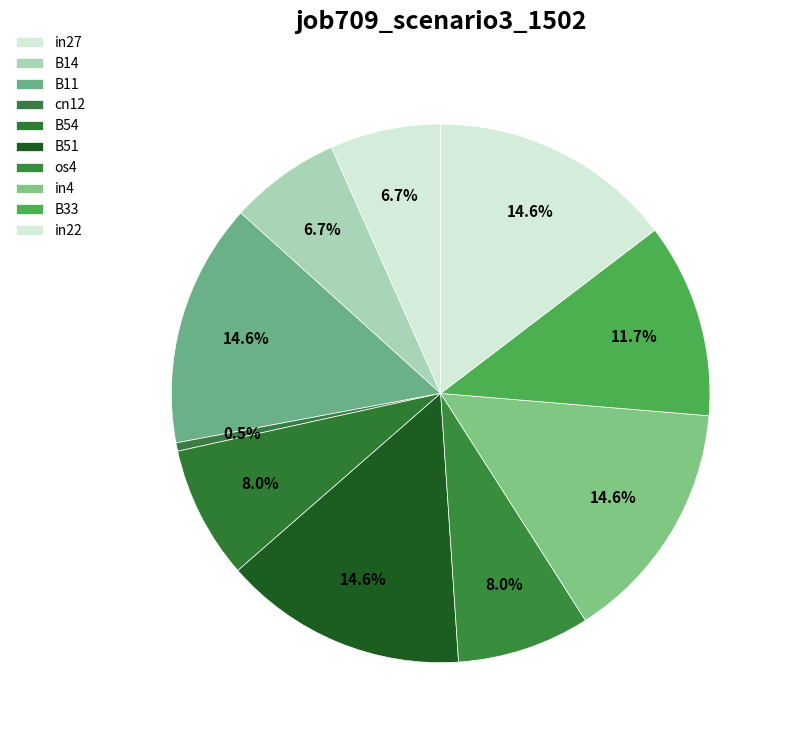

Count the number of slices in the pie.

10